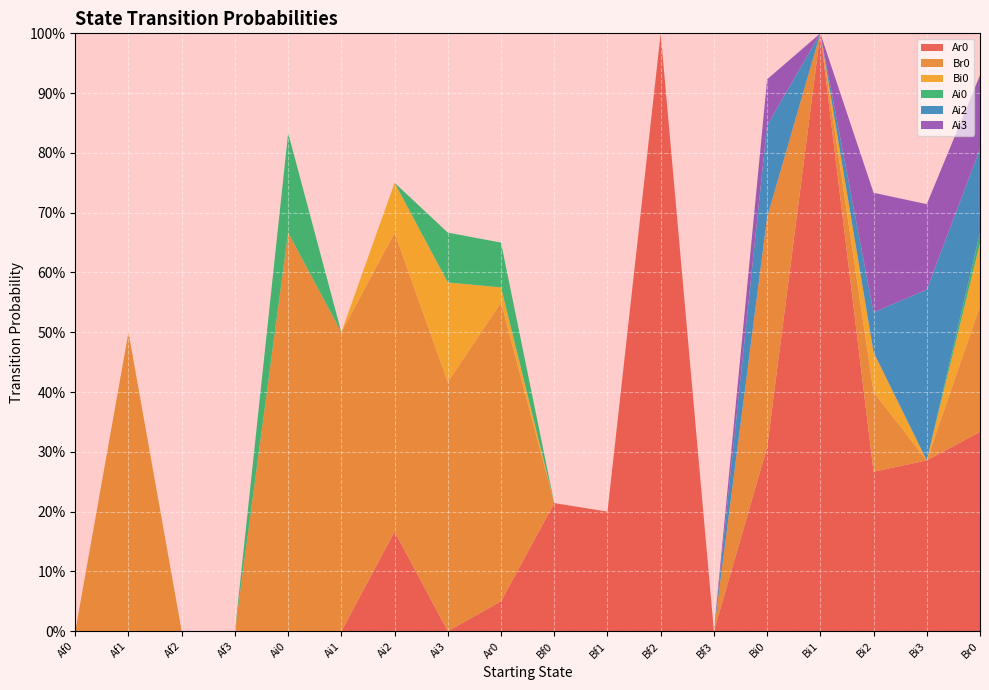

Reading right to left, list all the values displayed in this chart.

Ar0: 0.3	0.3	0.3	1.0	0.3	0.0	1.0	0.2	0.2	0.1	0.0	0.2	0.0	0.0	0.0	0.0	0.0	0.0
Br0: 0.2	0.0	0.1	0.0	0.4	0.0	0.0	0.0	0.0	0.5	0.4	0.5	0.5	0.7	0.0	0.0	0.5	0.0
Bi0: 0.1	0.0	0.1	0.0	0.0	0.0	0.0	0.0	0.0	0.0	0.2	0.1	0.0	0.0	0.0	0.0	0.0	0.0
Ai0: 0.0	0.0	0.0	0.0	0.0	0.0	0.0	0.0	0.0	0.1	0.1	0.0	0.0	0.2	0.0	0.0	0.0	0.0
Ai2: 0.1	0.3	0.1	0.0	0.2	0.0	0.0	0.0	0.0	0.0	0.0	0.0	0.0	0.0	0.0	0.0	0.0	0.0
Ai3: 0.1	0.1	0.2	0.0	0.1	0.0	0.0	0.0	0.0	0.0	0.0	0.0	0.0	0.0	0.0	0.0	0.0	0.0